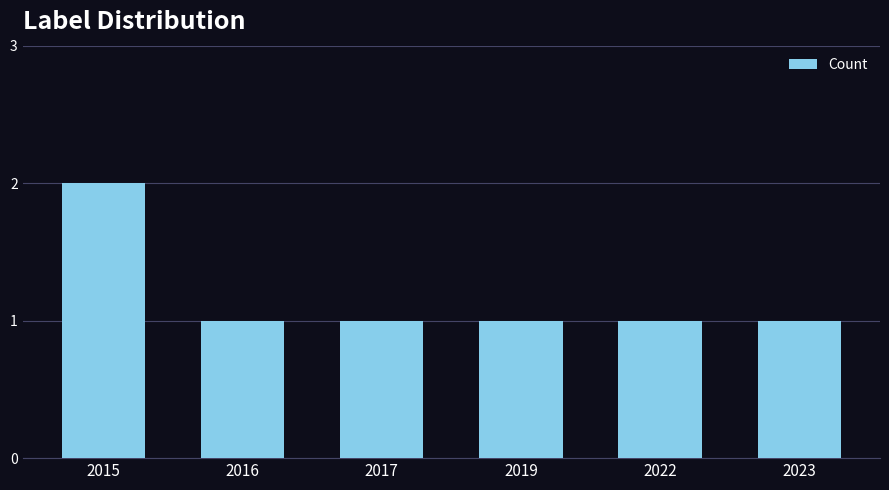

True or false: the data shows 1 at 2017.

True